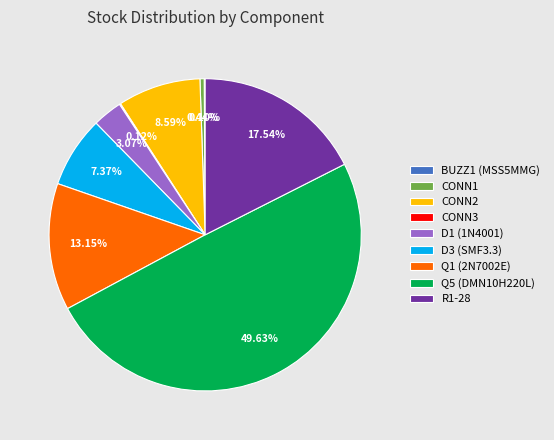

To the nearest percent, what is the difference between the largest and smallest slice percentages?

50%